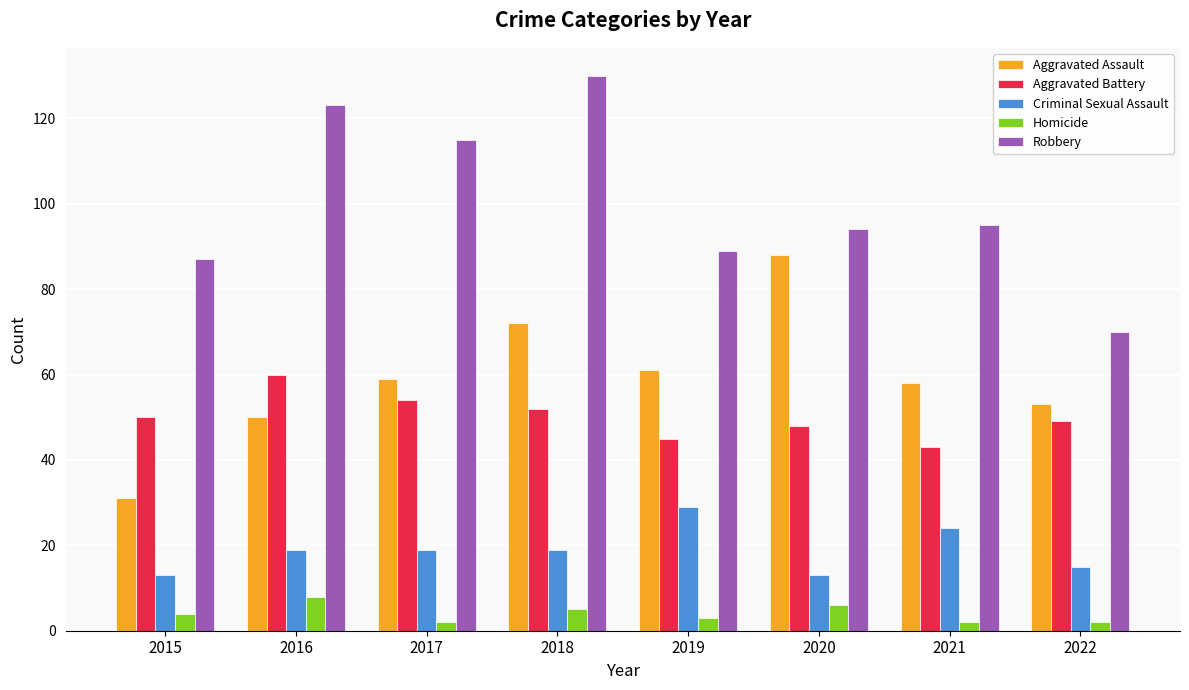

The Robbery series shows 115 at 2017. True or false?

True